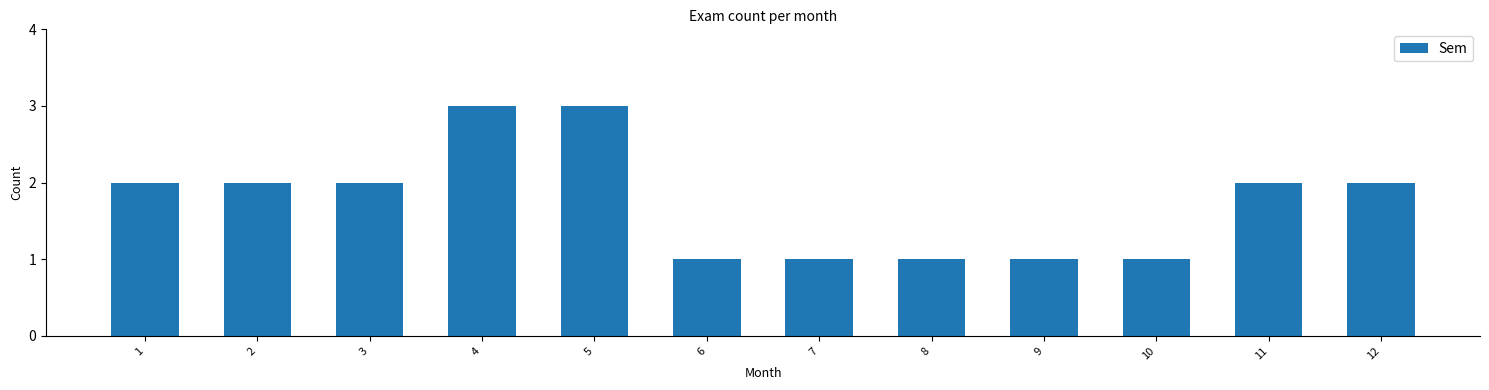

What is the value of the 5th bar from the left?

3